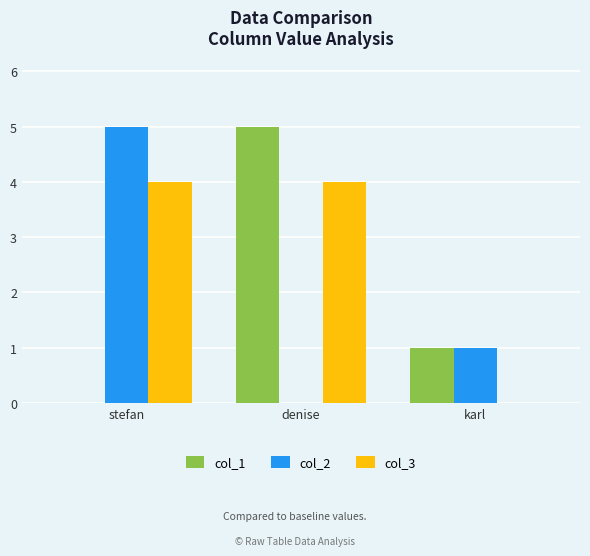

What are all the series names shown in the legend?

col_1, col_2, col_3